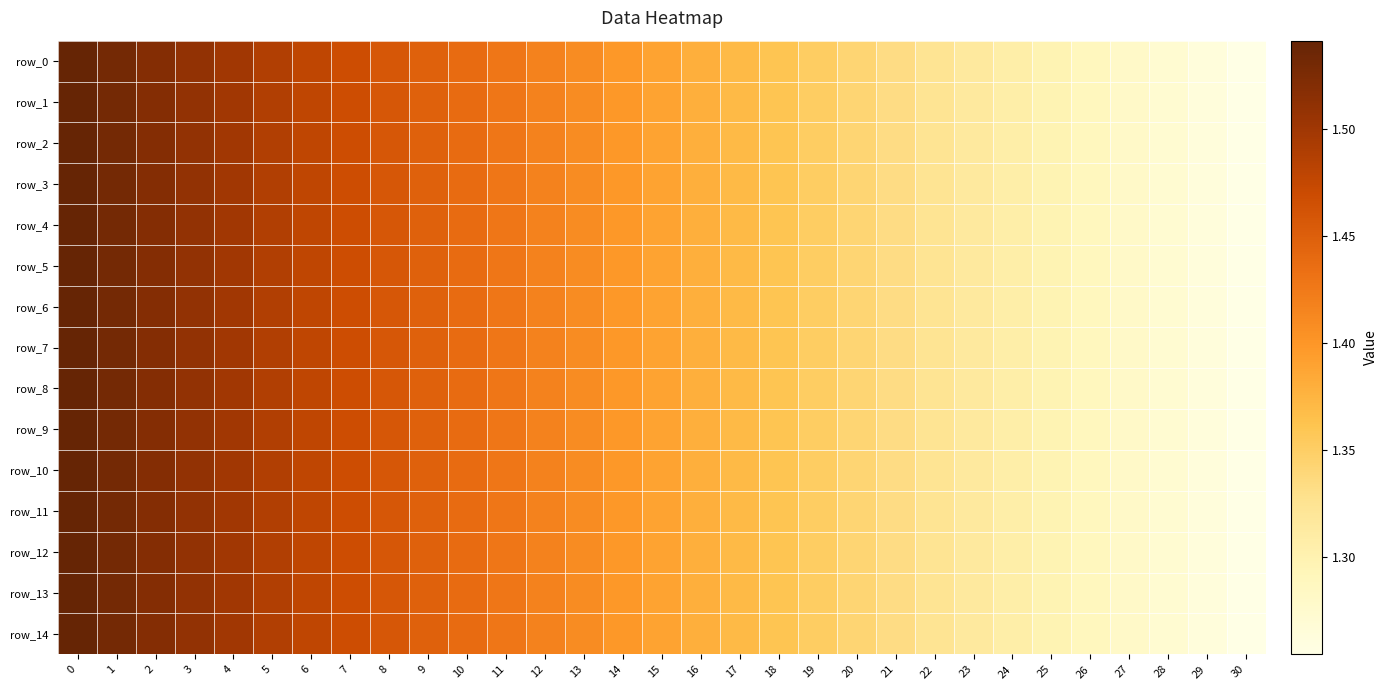

Which series has the largest total across all categories?

row_0